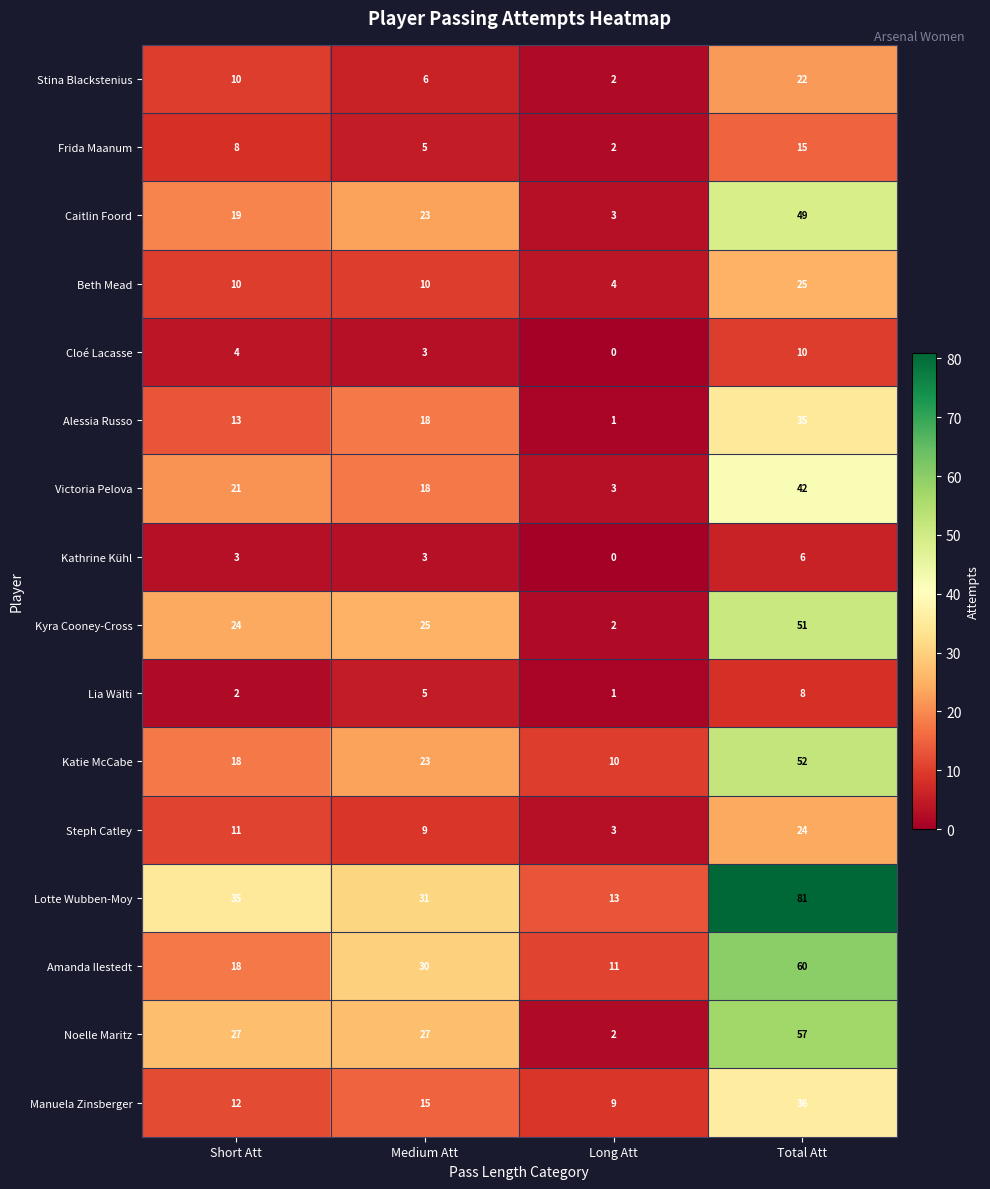

What is the spread (max minus min) of values at Long Att?

13